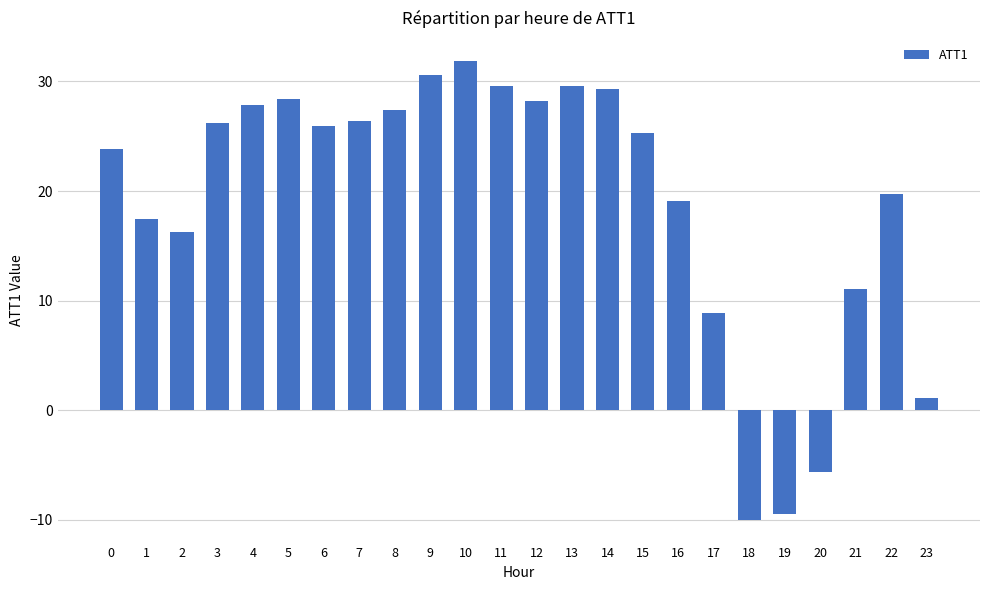

Count the number of categories in the chart.

24